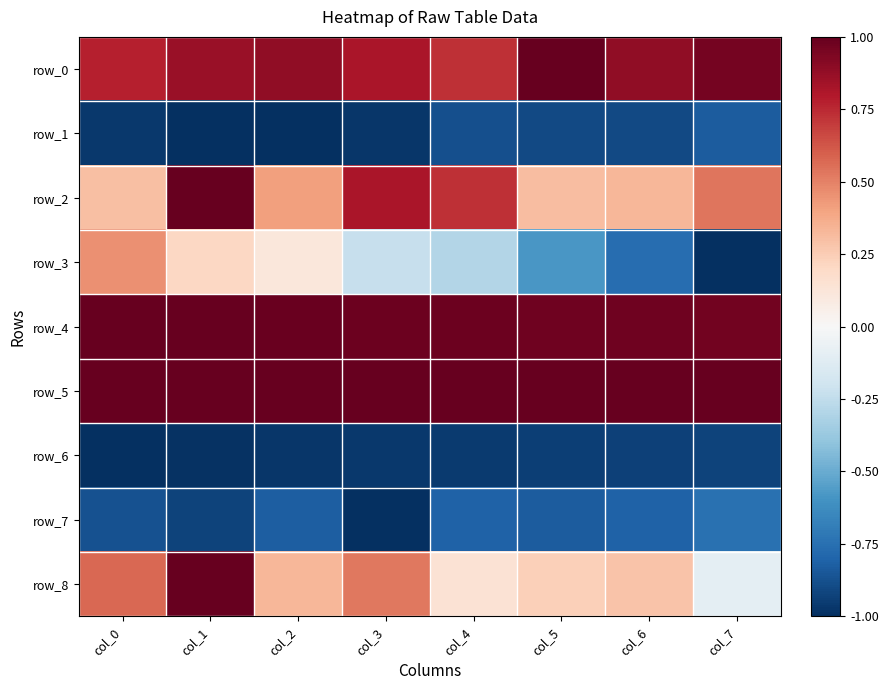

Read the row_7 value at col_6.

-0.8